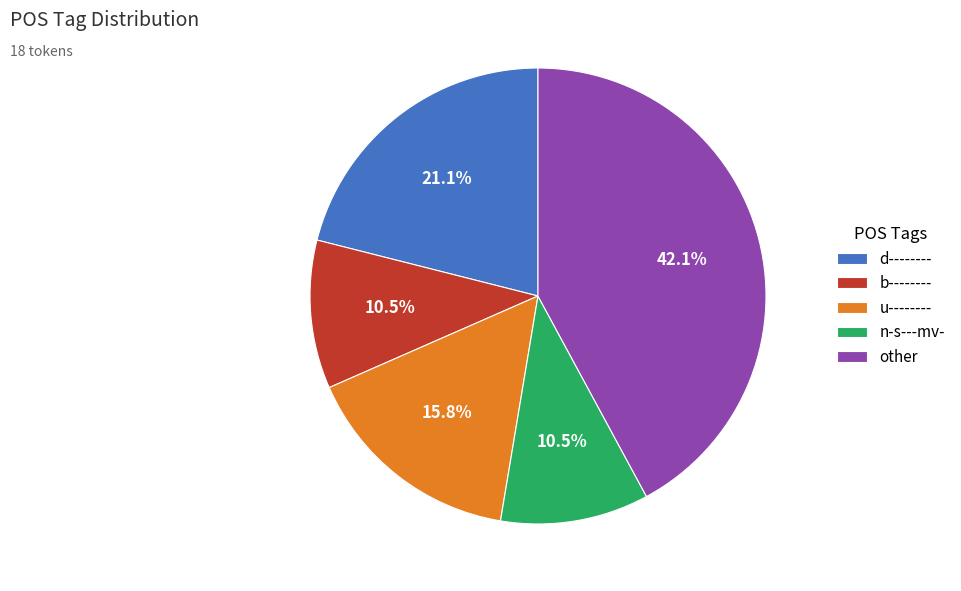

Does d-------- represent more than half of the total?

No